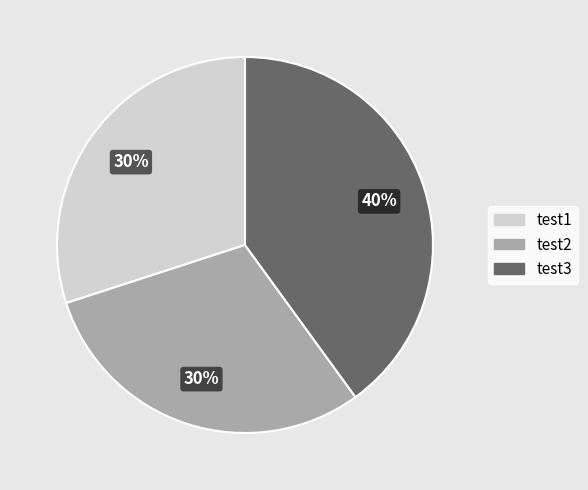

Do test1 and test2 together represent more than half of the pie?

Yes